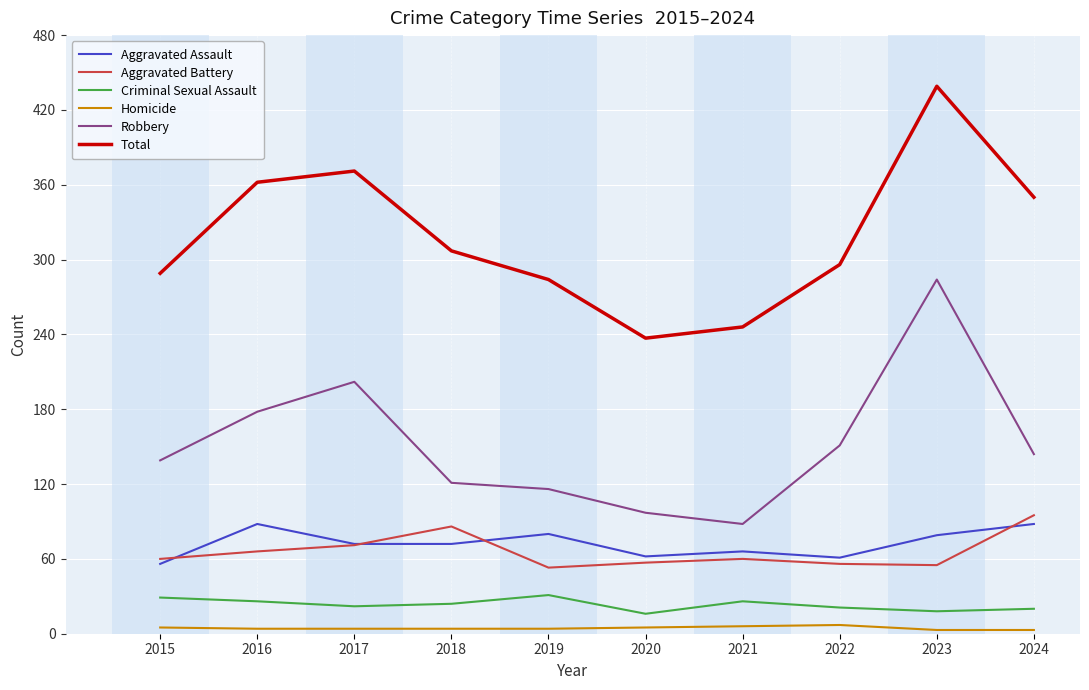

The Robbery series shows 88 at 2021. True or false?

True